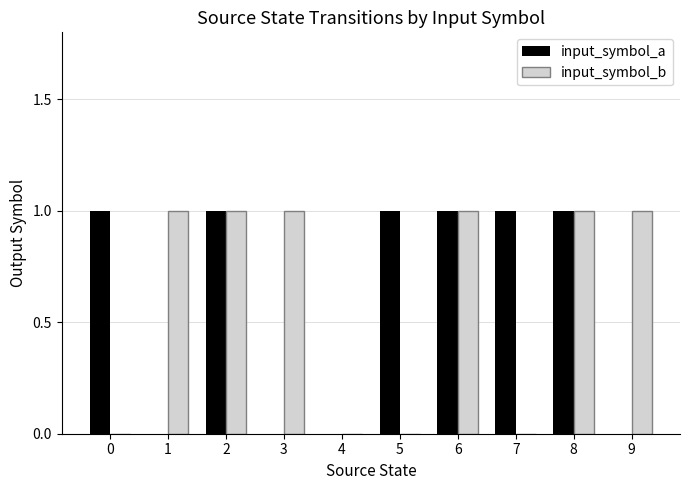

Reading right to left, extract all data points from this chart.

input_symbol_a: 0	1	1	1	1	0	0	1	0	1
input_symbol_b: 1	1	0	1	0	0	1	1	1	0